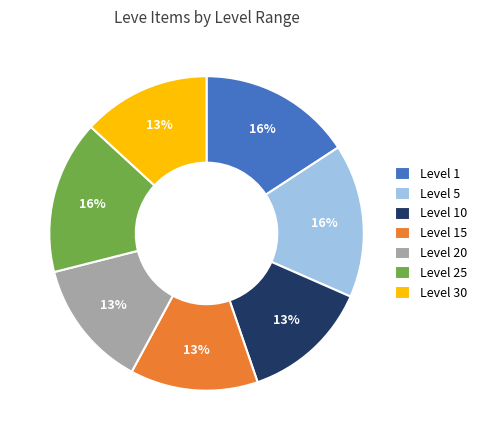

Is the sum of Level 1 and Level 15 greater than half?

No